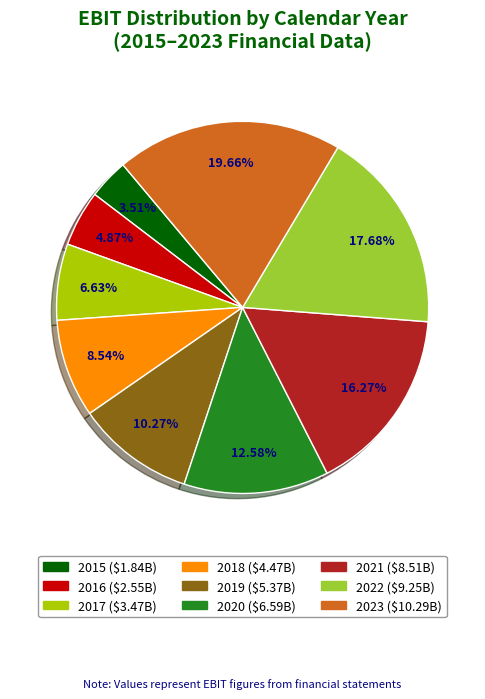

Approximately how many times larger is the value at 2016 compared to 2018?

0.6